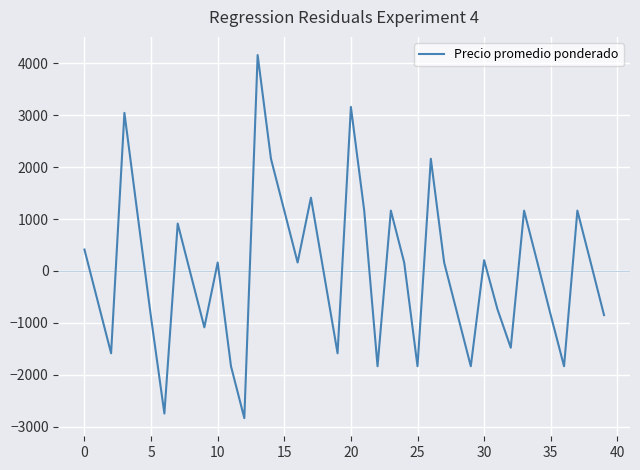

How many values are below zero?

19